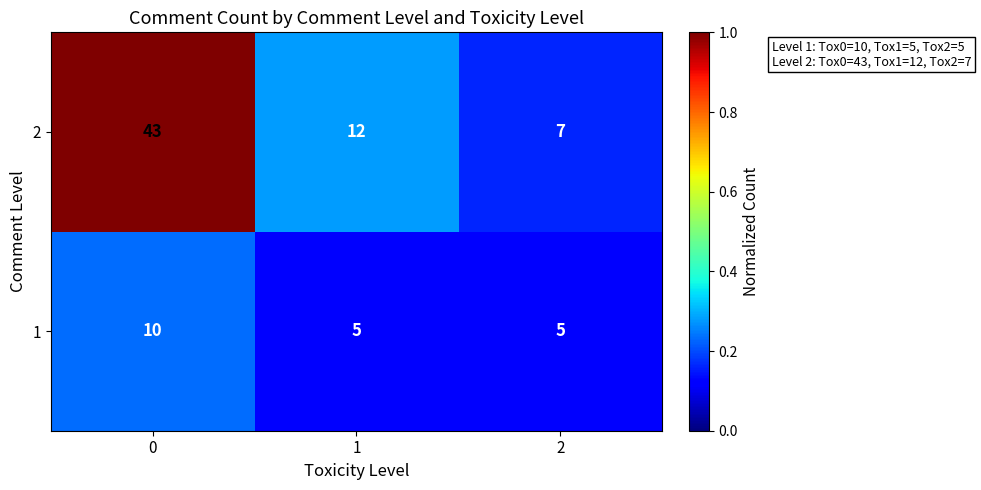

What is the average value of the 2 series?

21